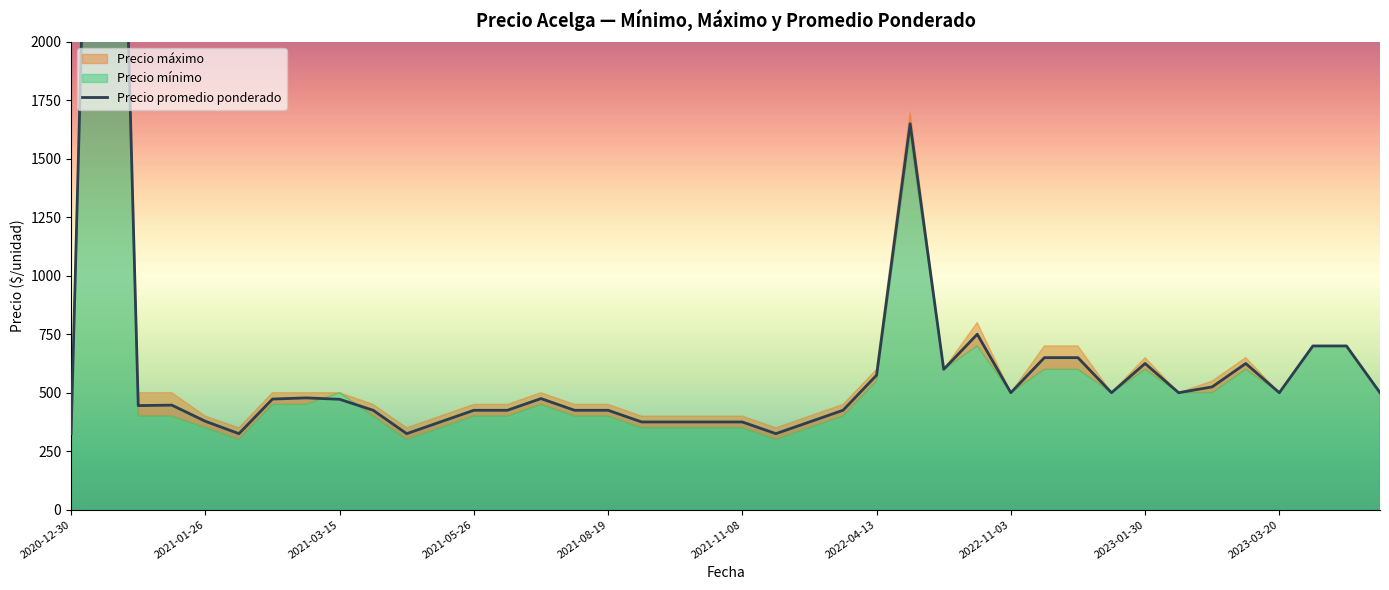

How many points are higher than both their immediate neighbors (excluding endpoints)?

8